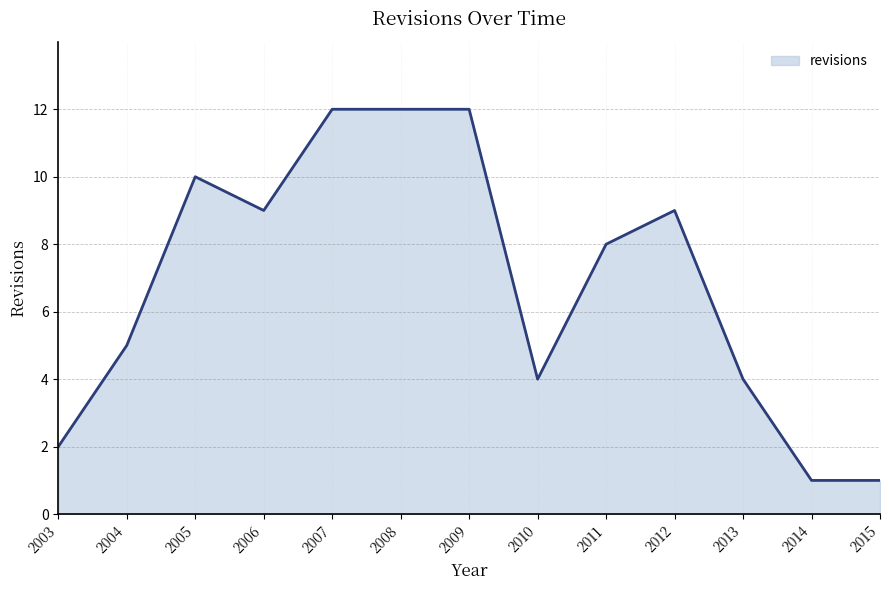

How many values are below 8?

6